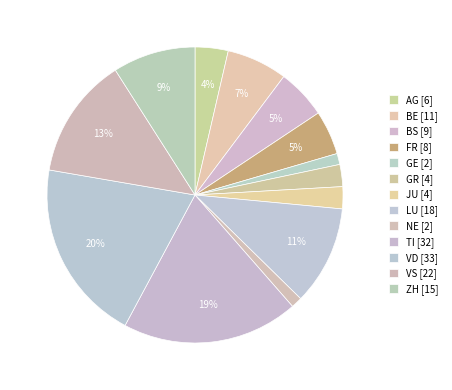

How many segments does this pie chart have?

13